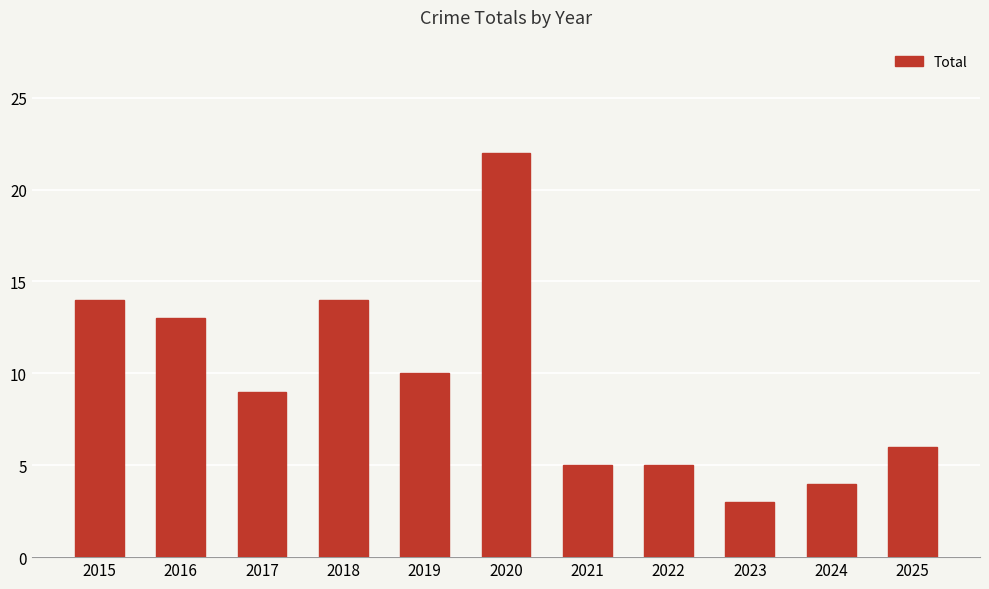

Are the bars grouped side by side (vs. stacked)?

No